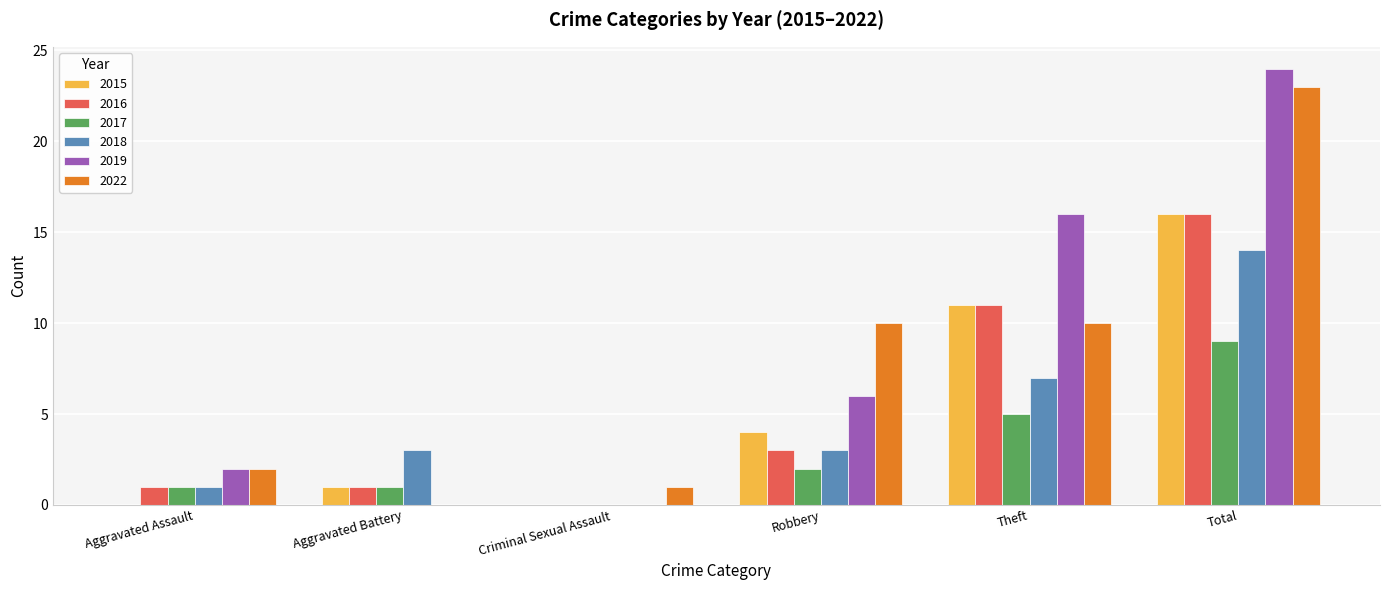

Between Robbery and Total, which series saw the biggest shift?

2019